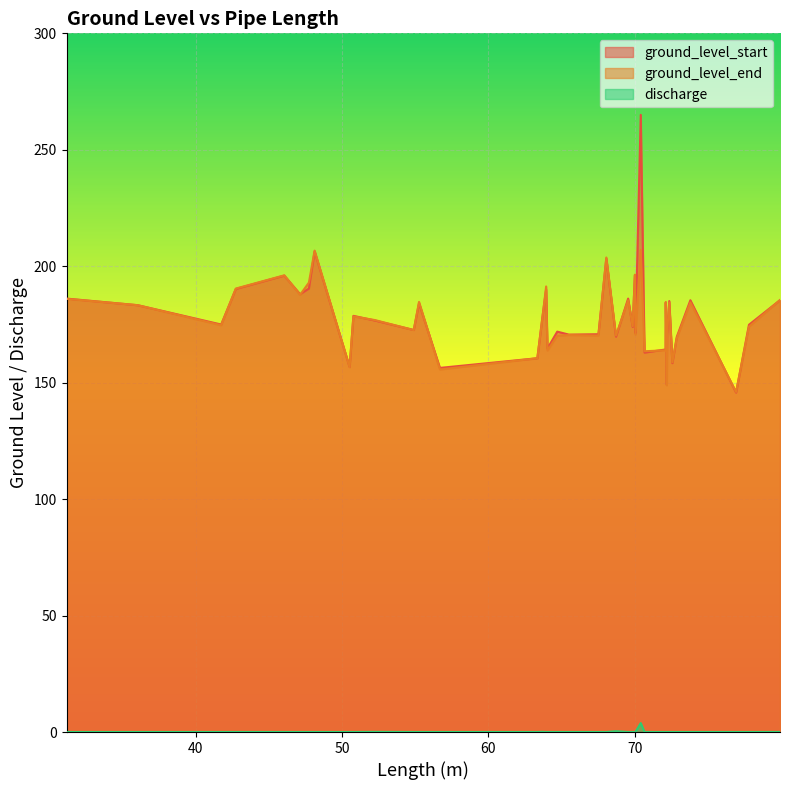

What is the greatest value displayed?

265.0